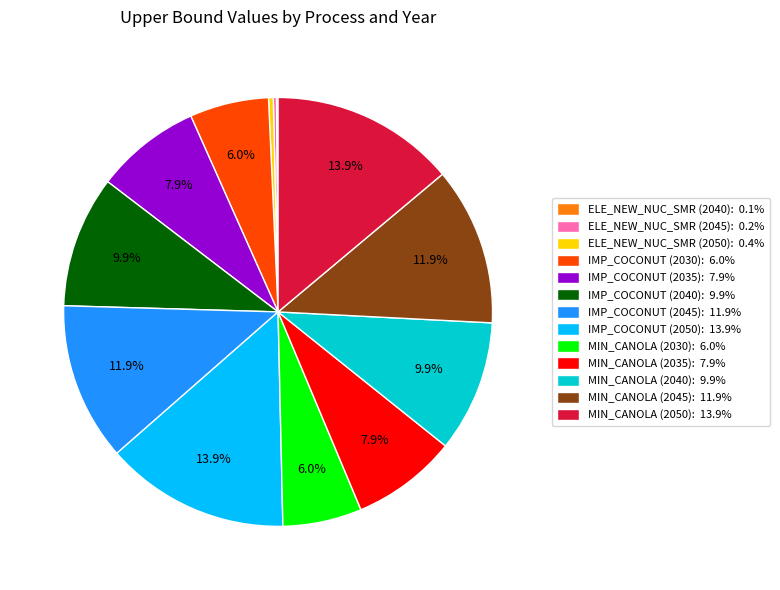

Is there a majority slice in this chart?

No